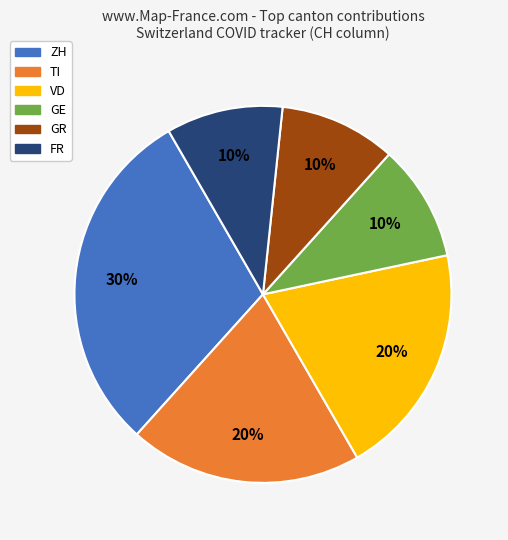

Count the number of slices in the pie.

6